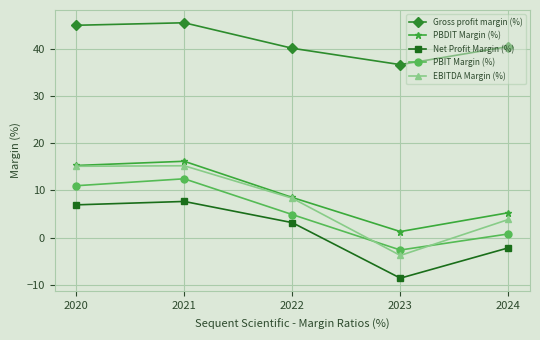

What is the average value of the Gross profit margin (%) series?

41.6